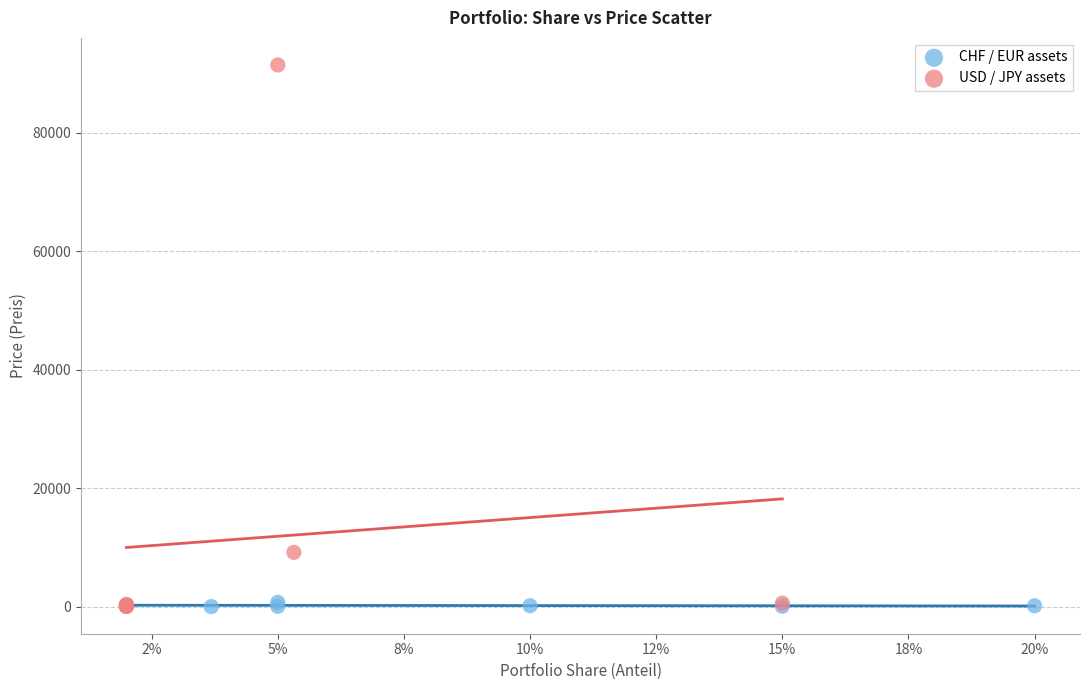

Which series contains the highest Y value?

USD / JPY assets